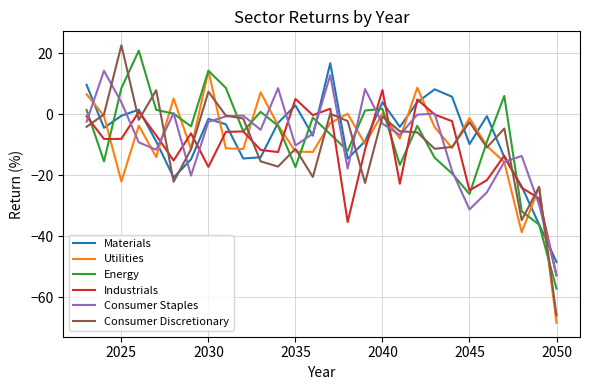

What is the maximum value shown in the chart?

22.6